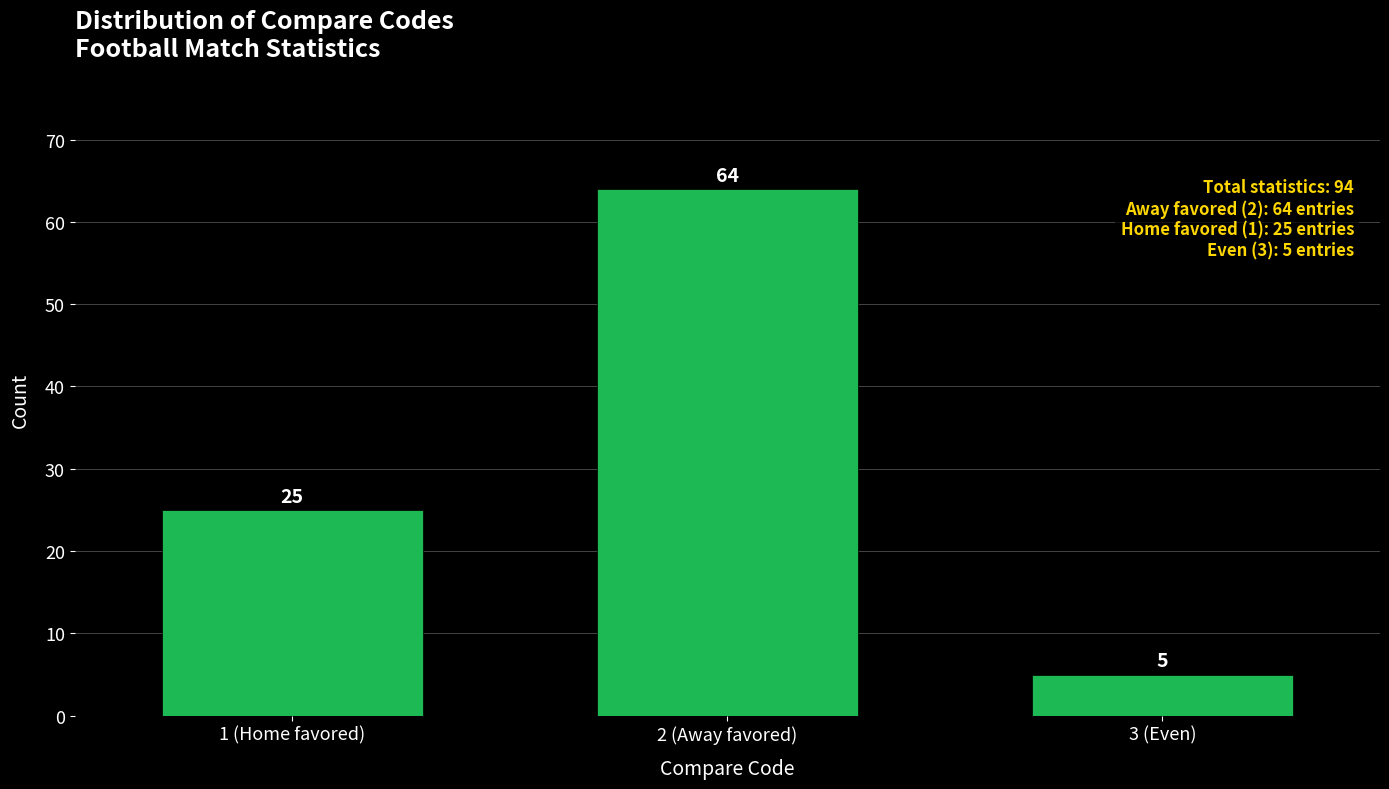

Reading left to right, list all the values displayed in this chart.

1 (Home favored)=25	2 (Away favored)=64	3 (Even)=5